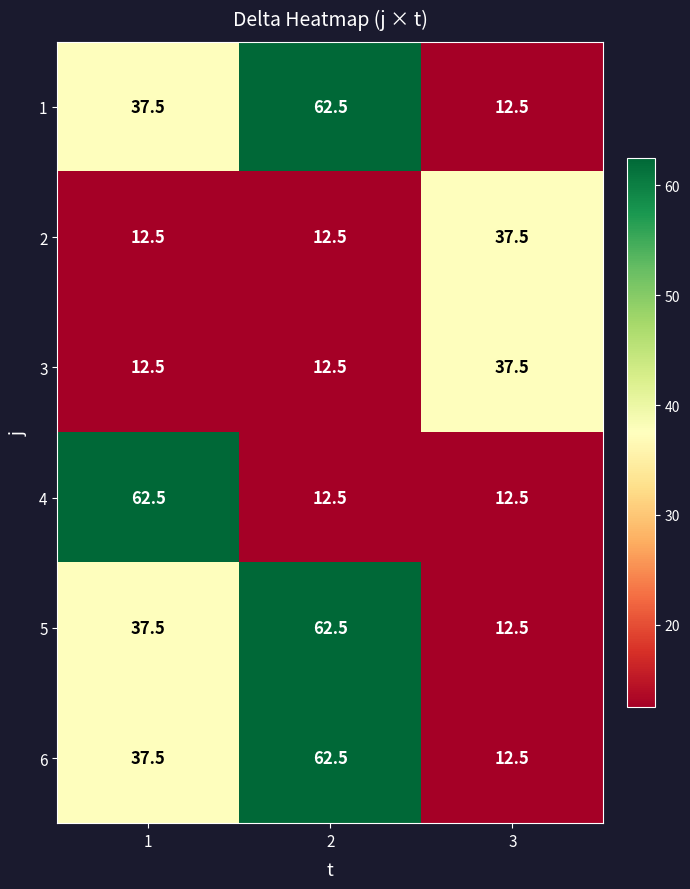

Reading left to right, extract all data points from this chart.

1: 37.5	62.5	12.5
2: 12.5	12.5	37.5
3: 12.5	12.5	37.5
4: 62.5	12.5	12.5
5: 37.5	62.5	12.5
6: 37.5	62.5	12.5